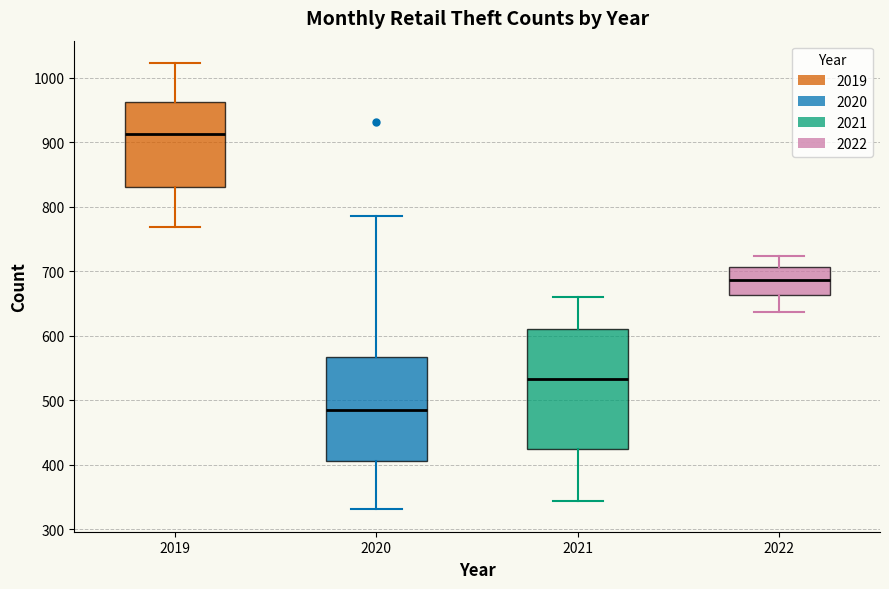

Reading left to right, transcribe this box plot: for each box, give where its median line is, the range the box spans, and where its two whiskers end, as read against the y-axis. The values are not printed on the chart, so give them approximately, as read against the axis.

2019: median 910, box 830 to 960, whiskers 770 to 1020
2020: median 480, box 410 to 570, whiskers 330 to 790
2021: median 530, box 420 to 610, whiskers 340 to 660
2022: median 690, box 660 to 710, whiskers 640 to 720